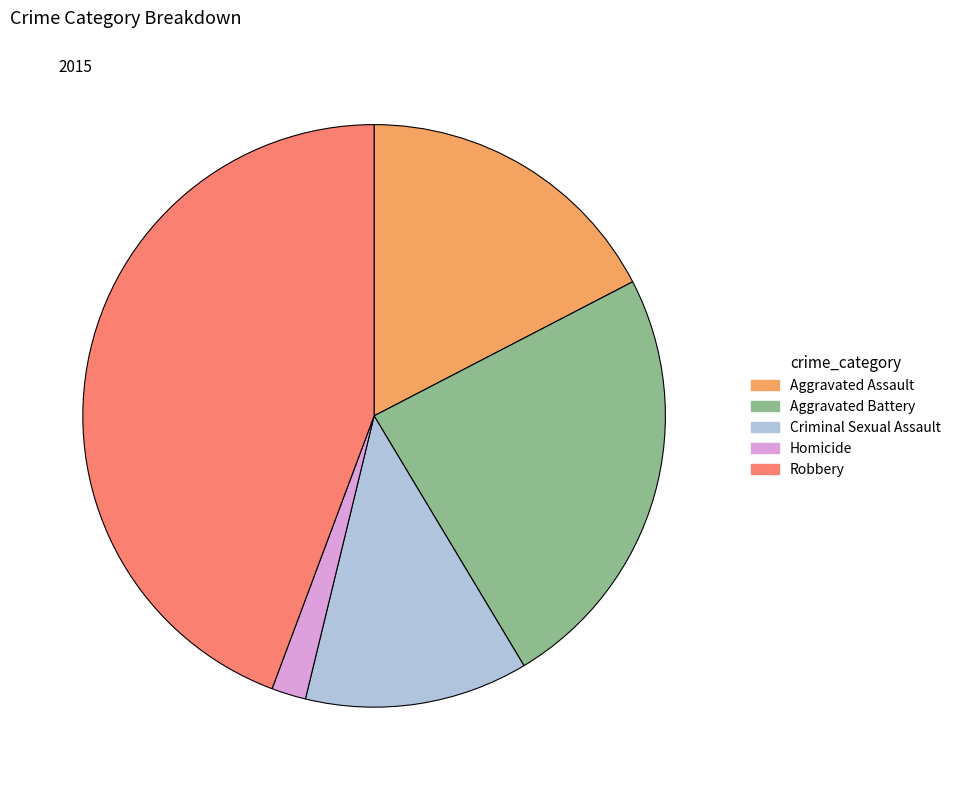

Rank the categories by value from lowest to highest.

Homicide, Criminal Sexual Assault, Aggravated Assault, Aggravated Battery, Robbery